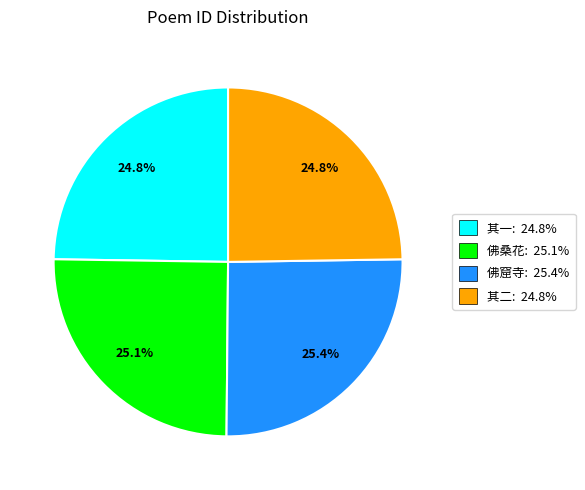

Does any single category account for the majority?

No